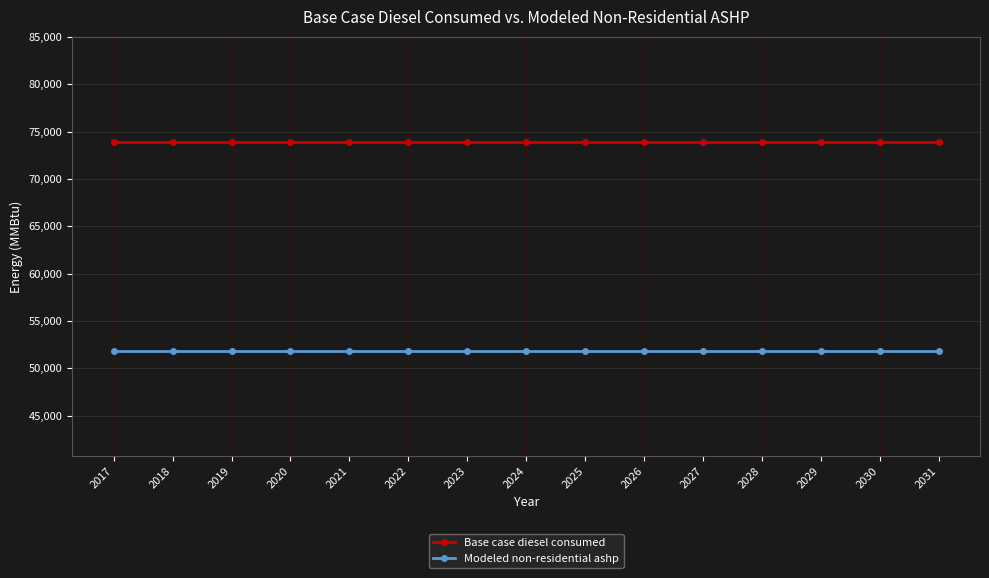

Does the chart display data point markers on the line(s)?

Yes